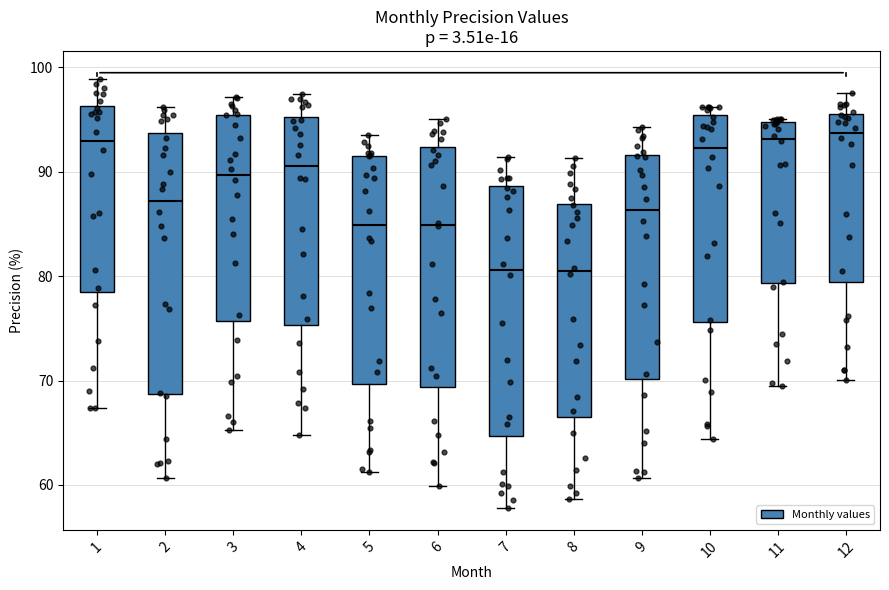

Reading left to right, transcribe this box plot: for each box, give where its median line is, the range the box spans, and where its two whiskers end, as read against the y-axis. The values are not printed on the chart, so give them approximately, as read against the axis.

1: median 93, box 78 to 96, whiskers 67 to 99
2: median 87, box 69 to 94, whiskers 61 to 96
3: median 90, box 76 to 95, whiskers 65 to 97
4: median 91, box 75 to 95, whiskers 65 to 97
5: median 85, box 70 to 92, whiskers 61 to 94
6: median 85, box 69 to 92, whiskers 60 to 95
7: median 81, box 65 to 89, whiskers 58 to 91
8: median 80, box 67 to 87, whiskers 59 to 91
9: median 86, box 70 to 92, whiskers 61 to 94
10: median 92, box 76 to 95, whiskers 64 to 96
11: median 93, box 79 to 95, whiskers 70 to 95 (just above the box's upper edge)
12: median 94, box 79 to 96, whiskers 70 to 98